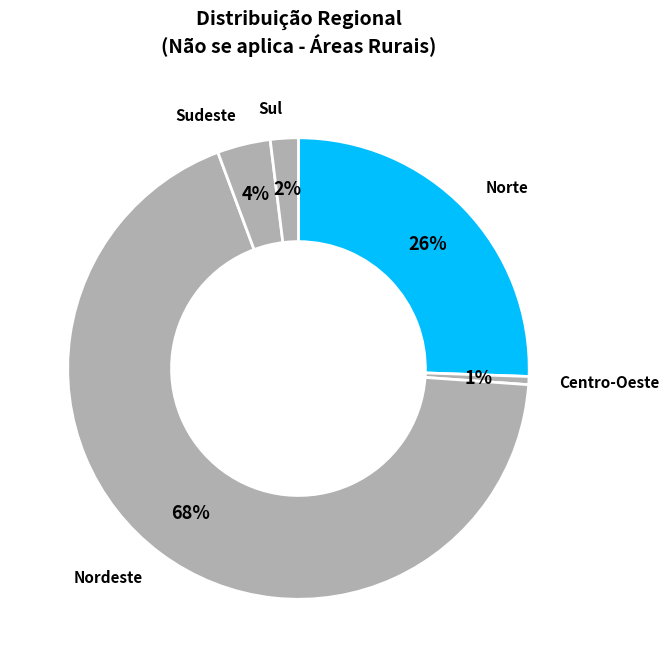

Is there a majority slice in this chart?

Yes